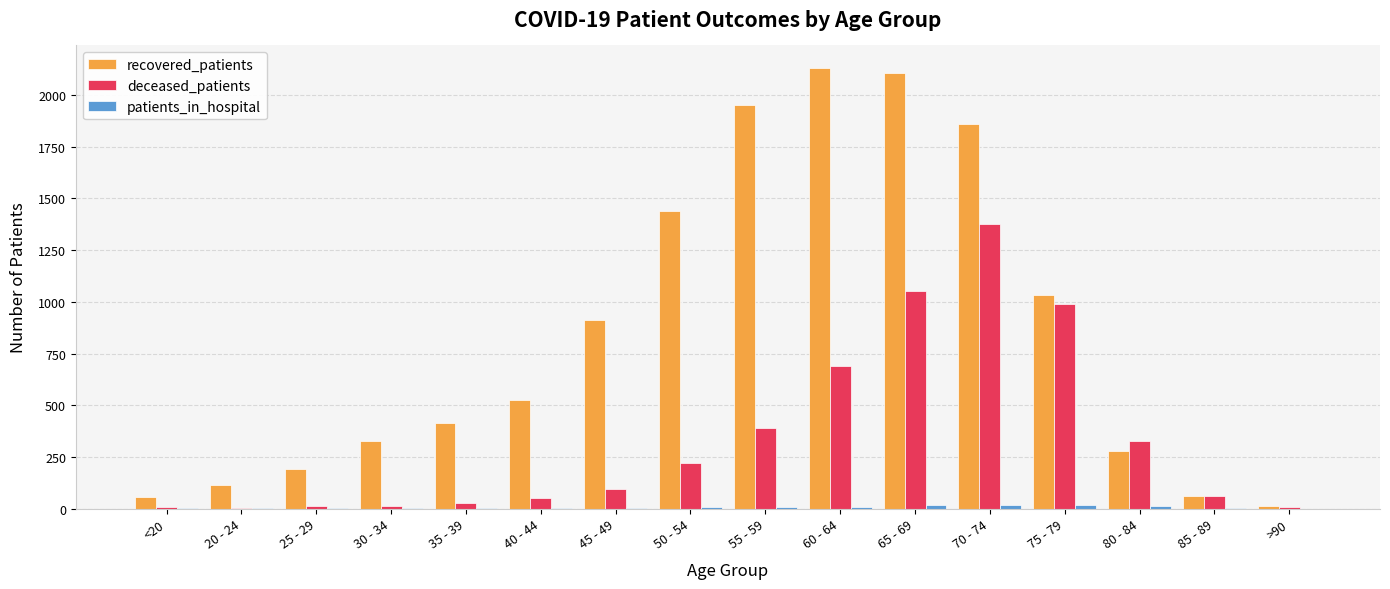

Which series has the largest range (max minus min)?

recovered_patients